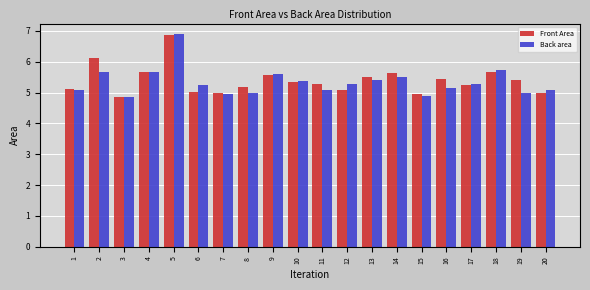

Which series changed the most between 3 and 19?

Front Area